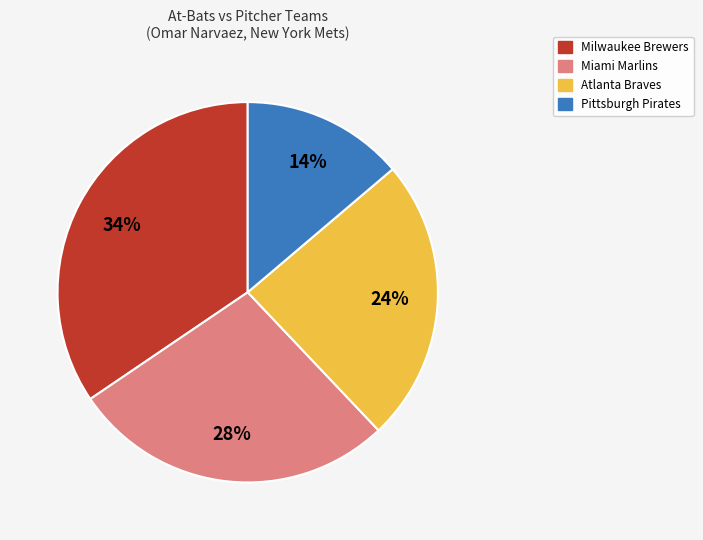

Does any single category account for the majority?

No